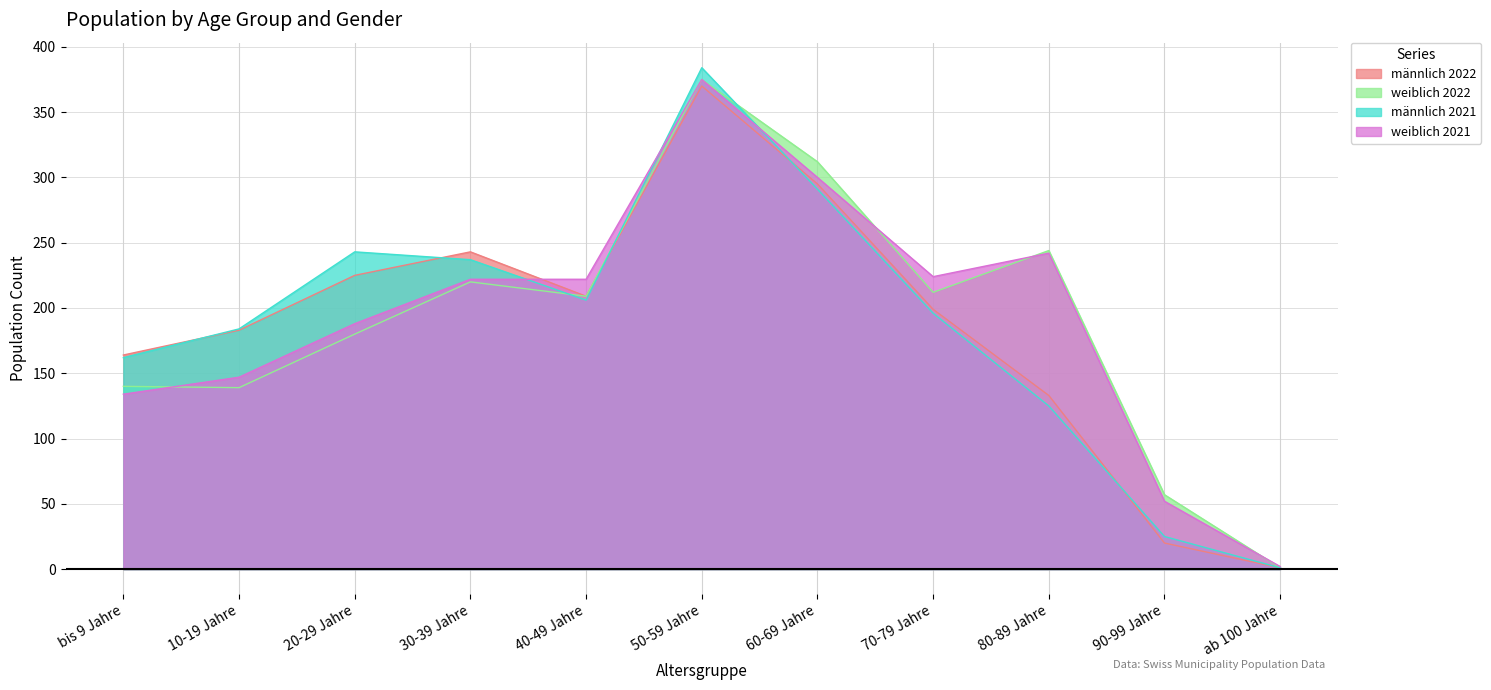

What is the spread (max minus min) of values at 10-19 Jahre?

45